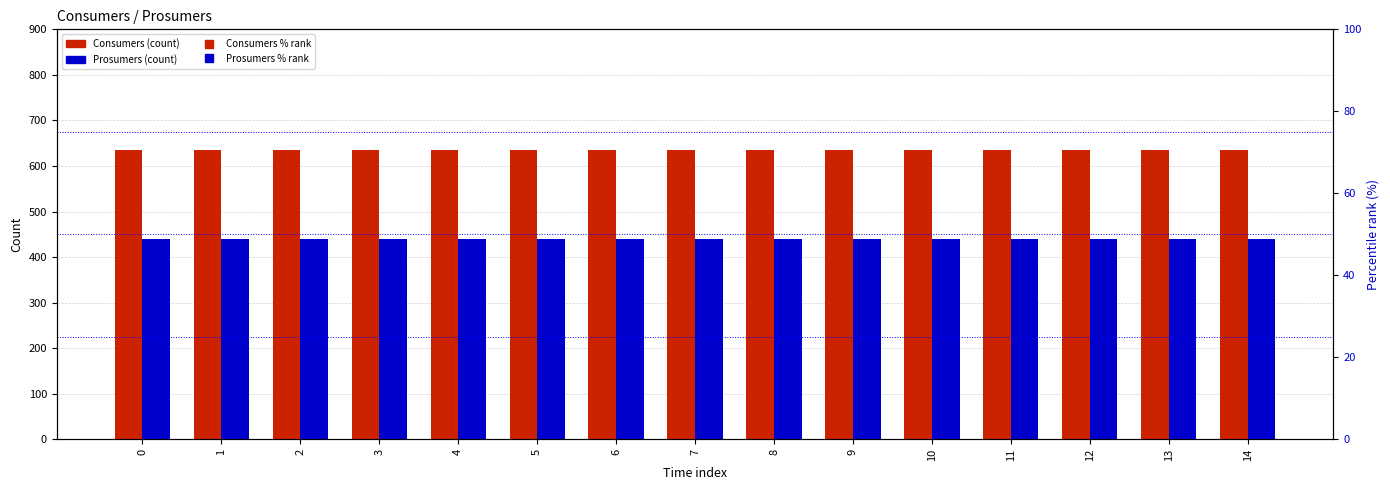

List the labels in order of Consumers value, smallest first.

0, 1, 2, 3, 4, 5, 6, 7, 8, 9, 10, 11, 12, 13, 14